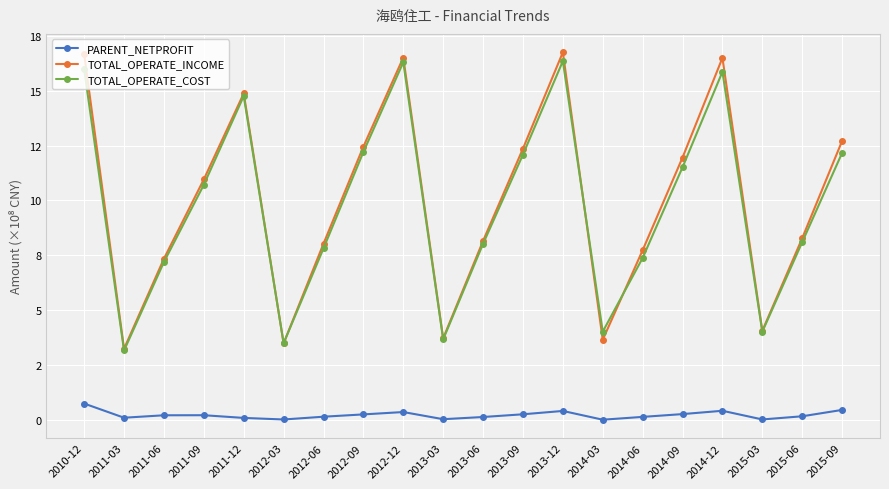

List the labels in order of TOTAL_OPERATE_INCOME value, smallest first.

2011-03, 2012-03, 2014-03, 2013-03, 2015-03, 2011-06, 2014-06, 2012-06, 2013-06, 2015-06, 2011-09, 2014-09, 2013-09, 2012-09, 2015-09, 2011-12, 2014-12, 2012-12, 2010-12, 2013-12